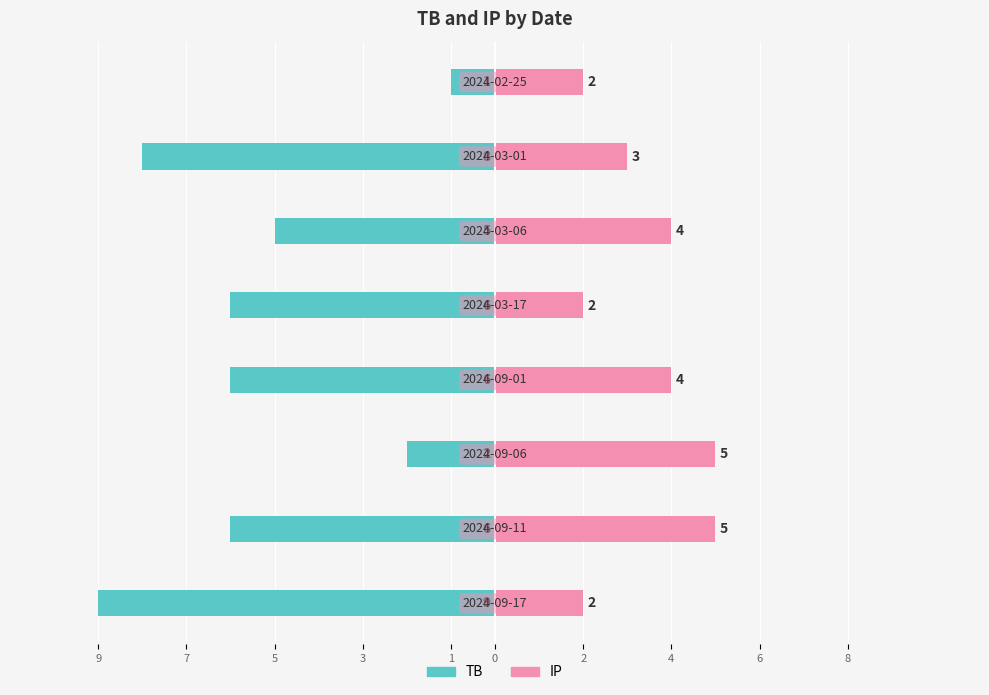

At how many categories does at least one series exceed -4?

8